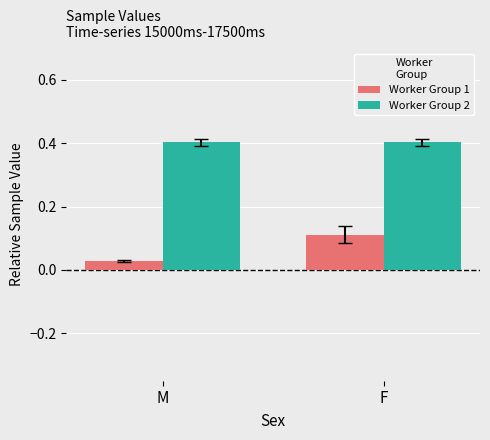

Which series changed the most between M and F?

Worker Group 1